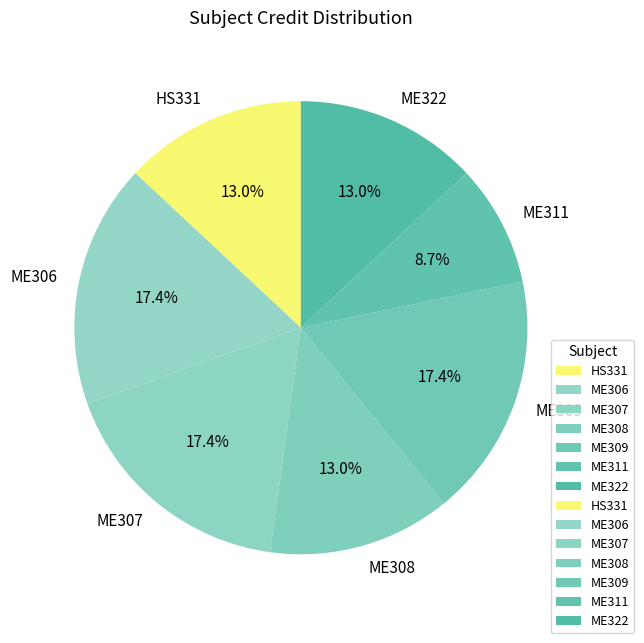

What is the total percentage of HS331 and ME307?

30.4%